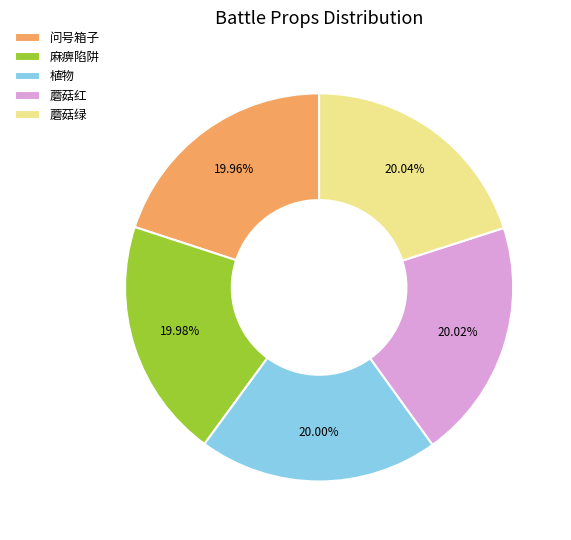

What is the ratio of the value at 蘑菇红 to the value at 麻痹陷阱?

1.0